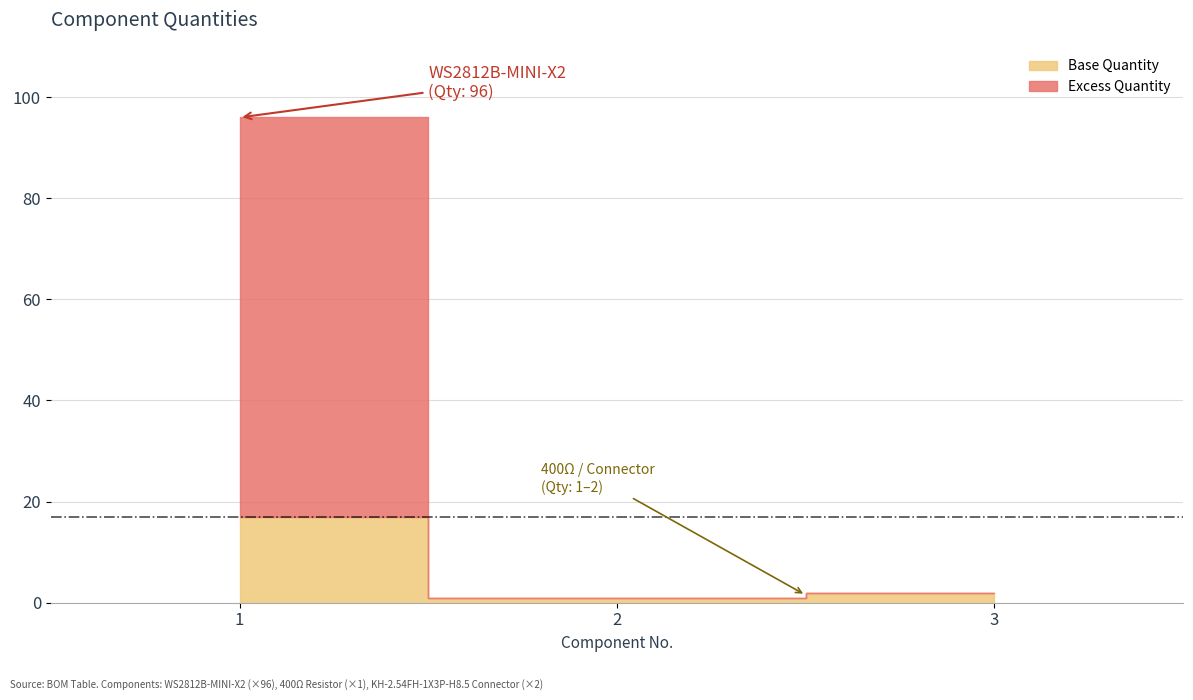

What is the difference between the values at 2 and 1?

95